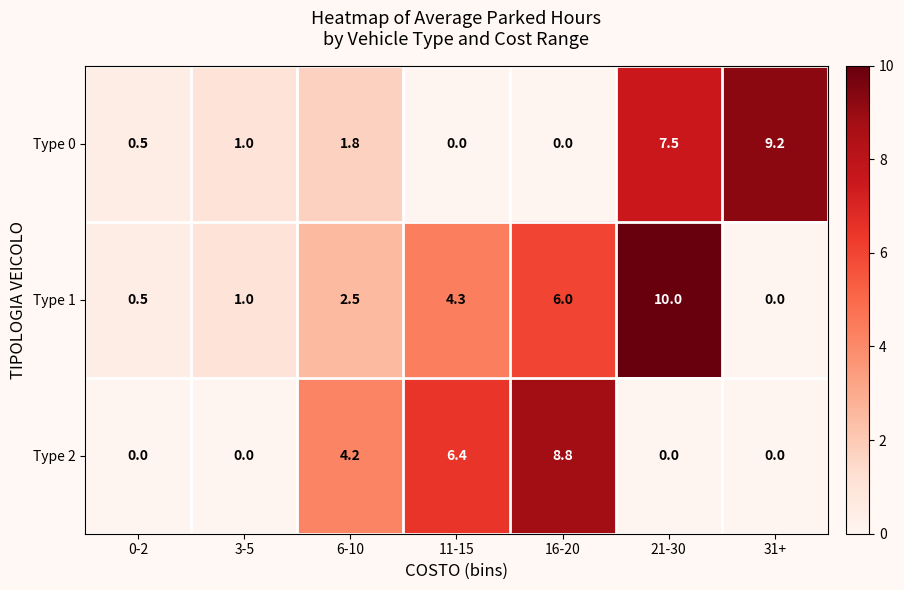

The Type 1 series shows 0.5 at 0-2. True or false?

True